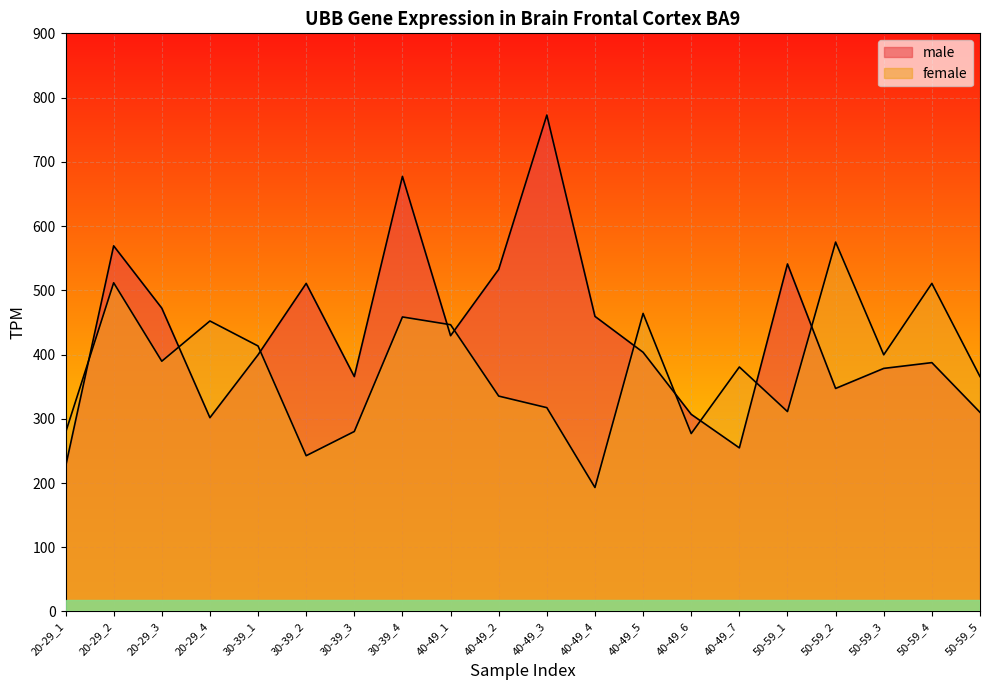

How many series are shown in this chart?

2